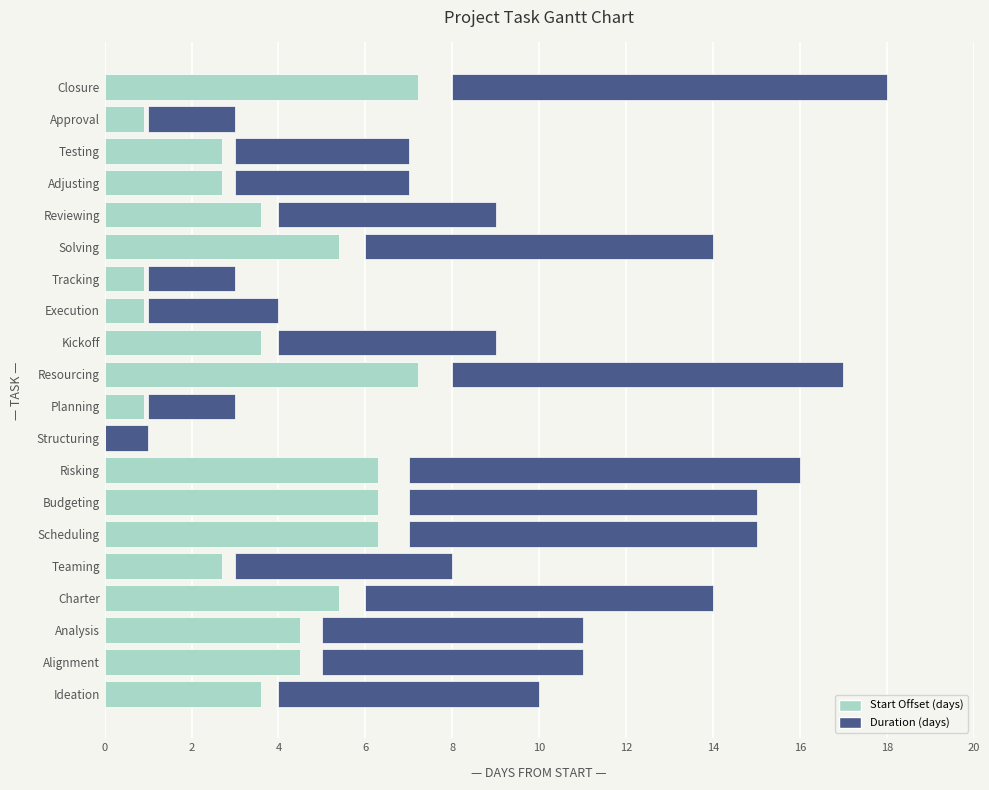

List the series in order of their overall mean, highest first.

Duration (days), Start Offset (days)